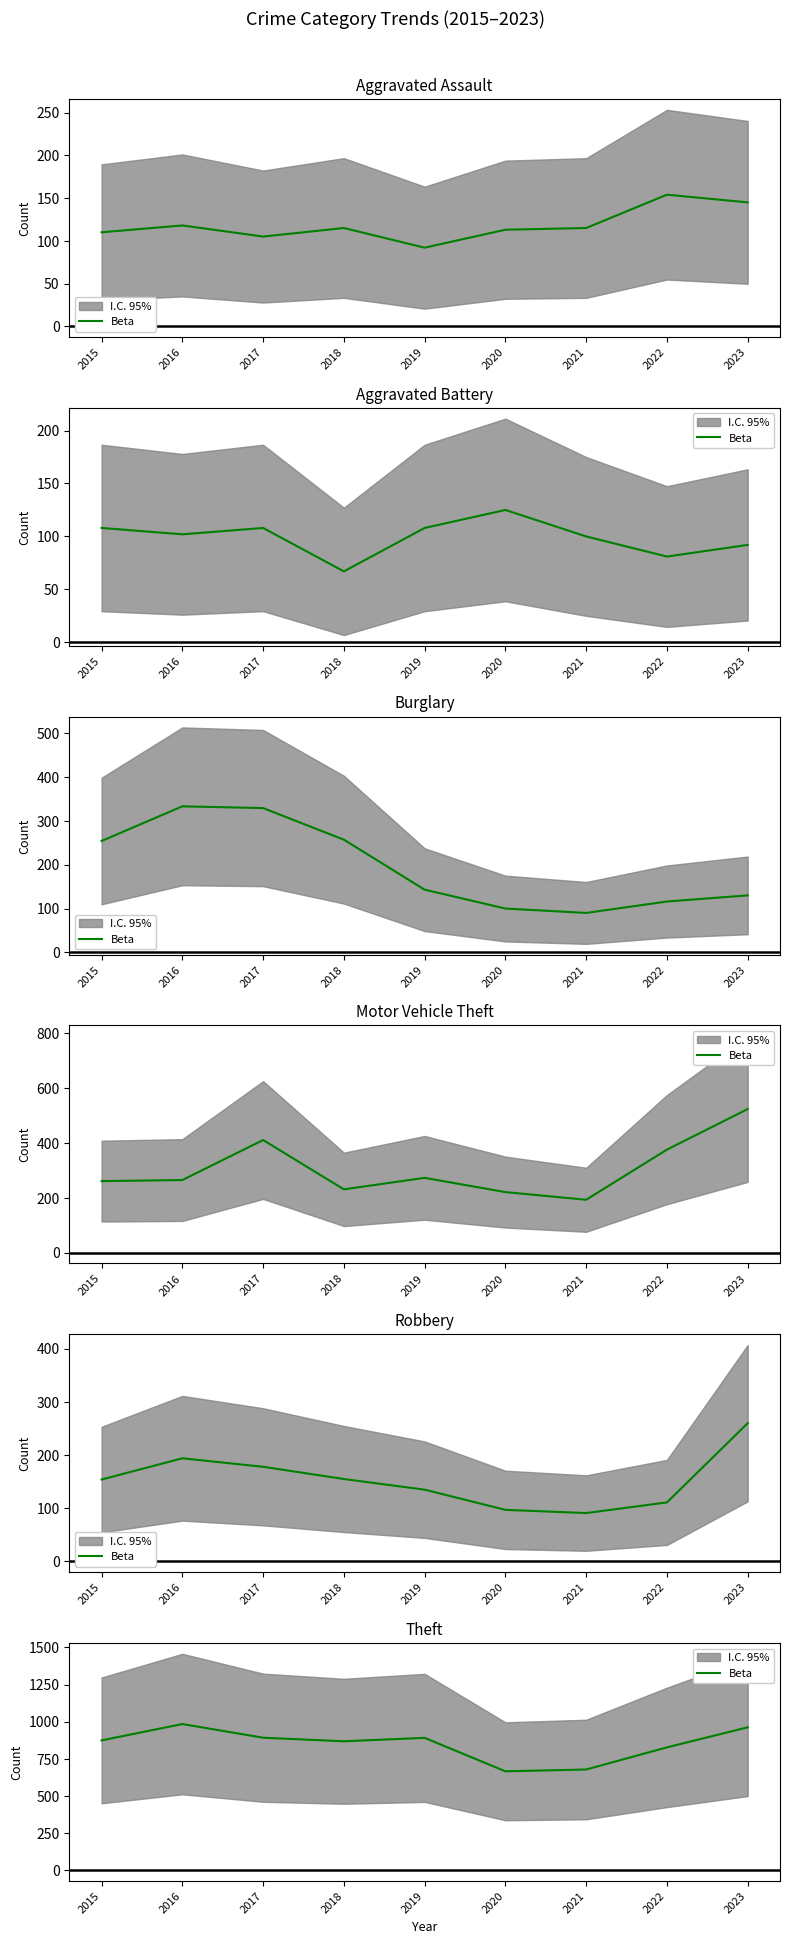

How many values exceed 874?

4